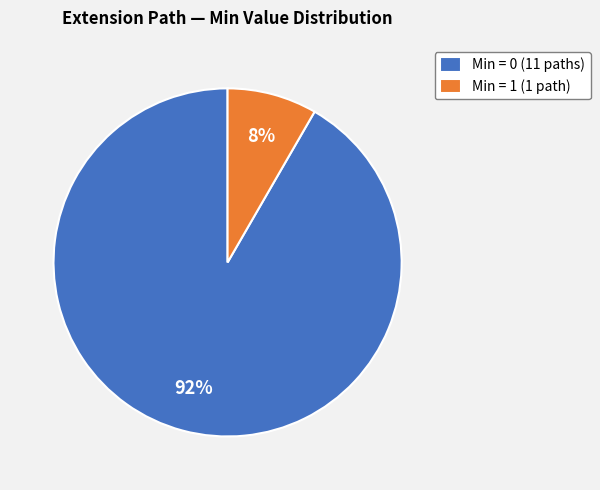

How many segments does this pie chart have?

2